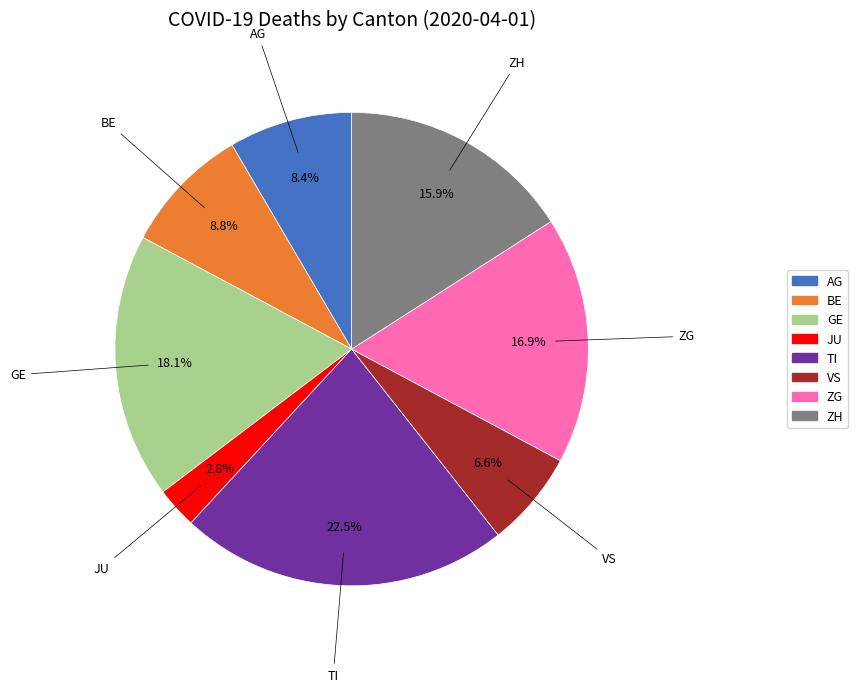

What is the smallest slice in the pie chart?

JU